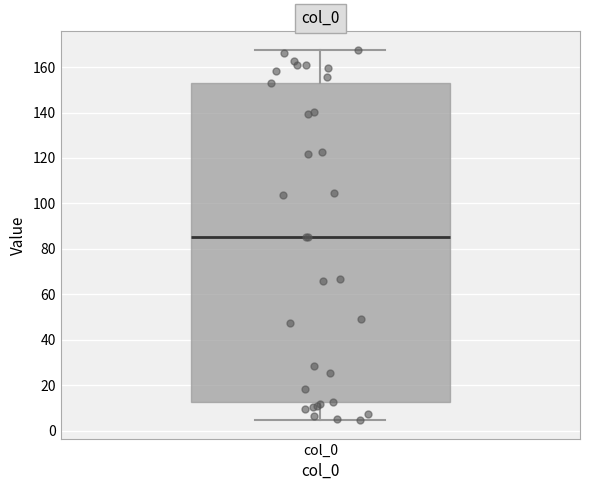

Where does the lower whisker of the box for col_0 end on the y-axis? The values are not printed on the chart, so give them approximately, as read against the axis.

4